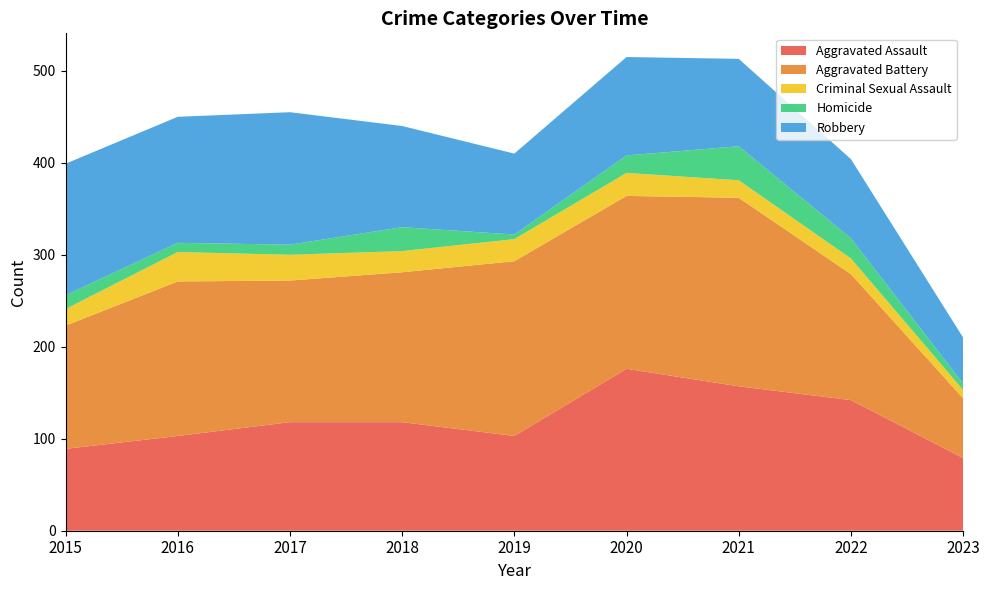

Reading left to right, list all the values displayed in this chart.

Aggravated Assault: 89	103	118	118	103	176	157	142	79
Aggravated Battery: 134	168	154	163	190	188	205	137	65
Criminal Sexual Assault: 18	32	28	23	24	25	19	17	9
Homicide: 15	10	11	26	5	19	37	22	7
Robbery: 143	137	144	110	88	107	95	86	50